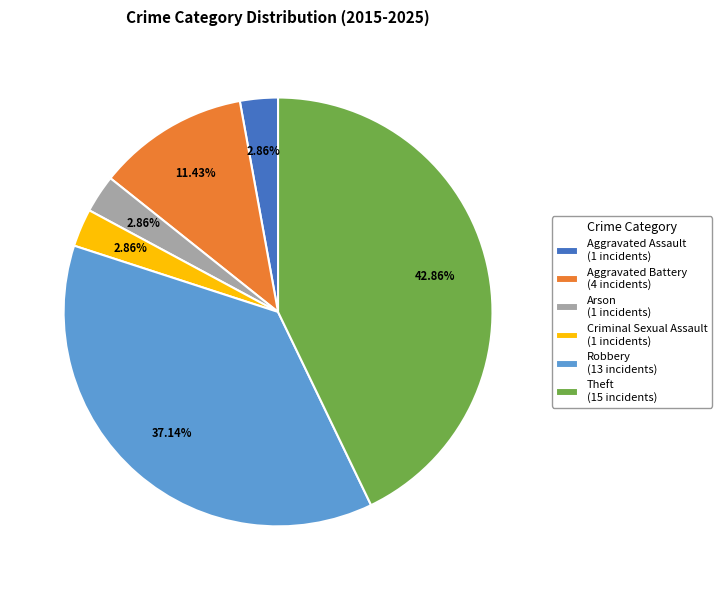

How many segments does this pie chart have?

6